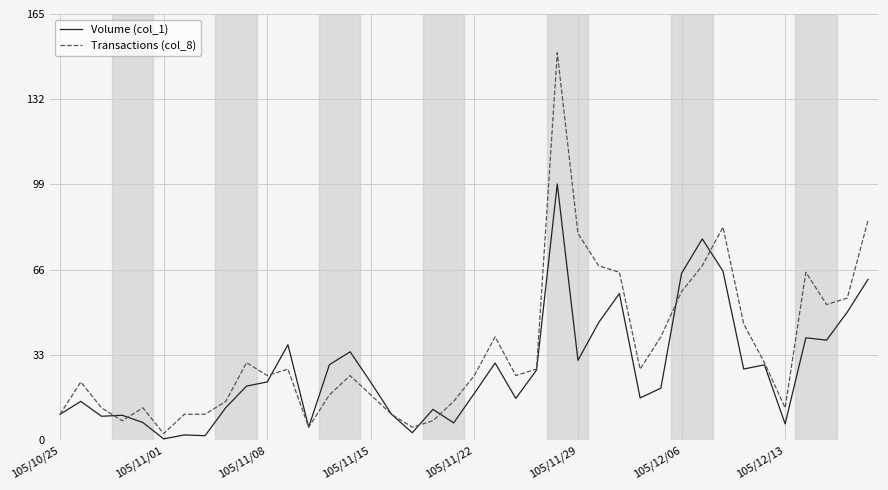

What is the greatest value displayed?

150.0